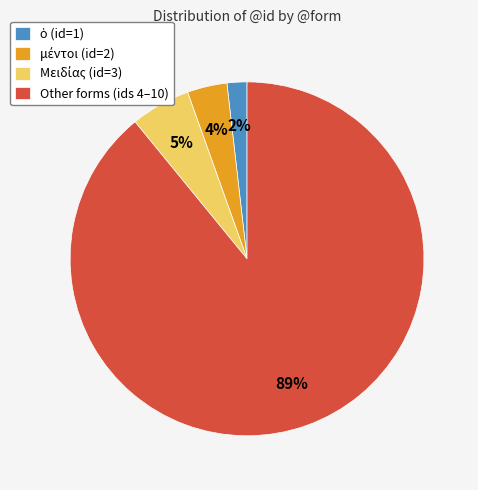

To the nearest percent, what percentage of the pie is Other forms (ids 4–10)?

89%